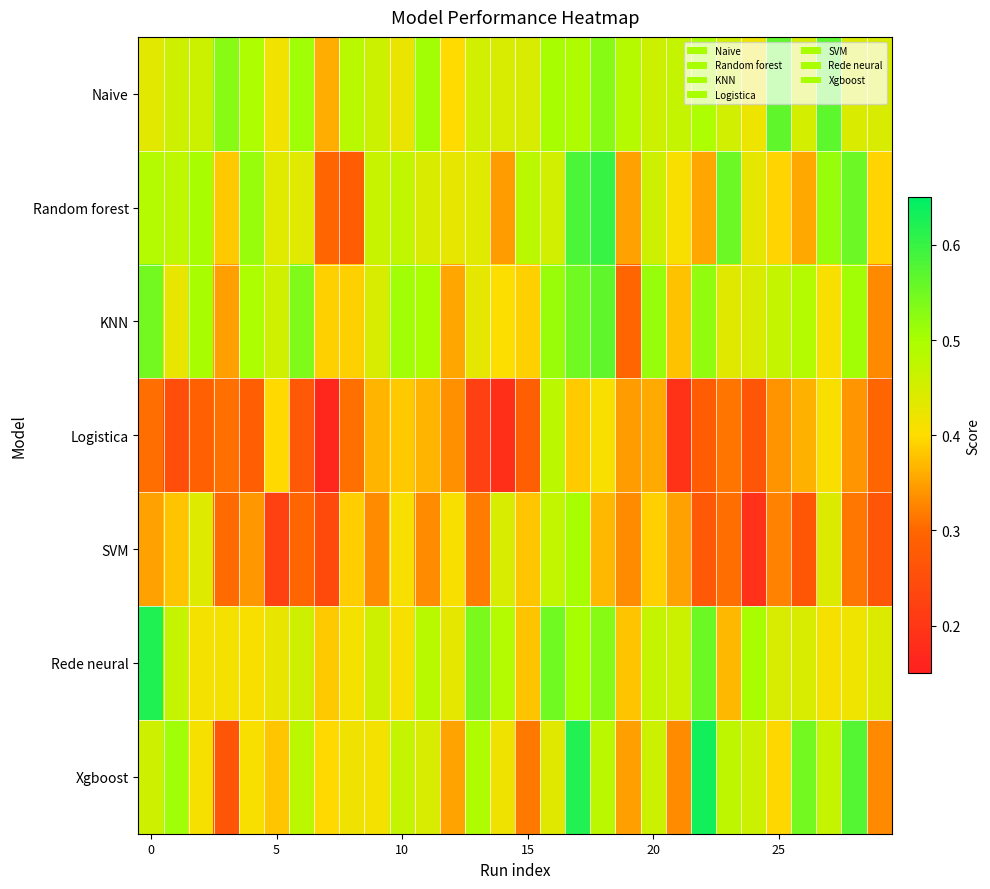

At how many categories does at least one series exceed 0?

30